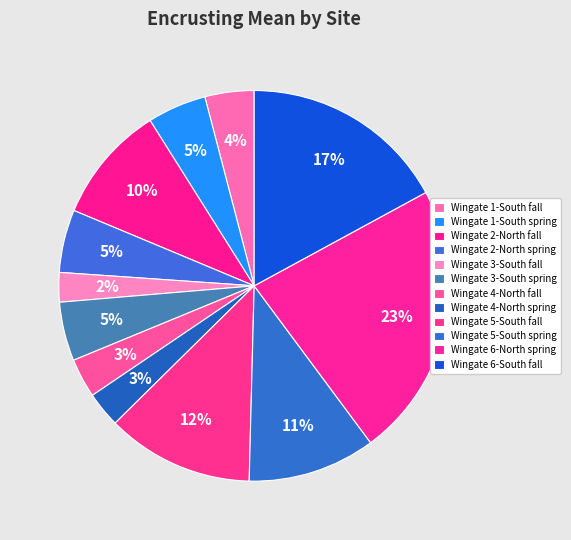

To the nearest percent, what portion does Wingate 4-North fall represent?

3%